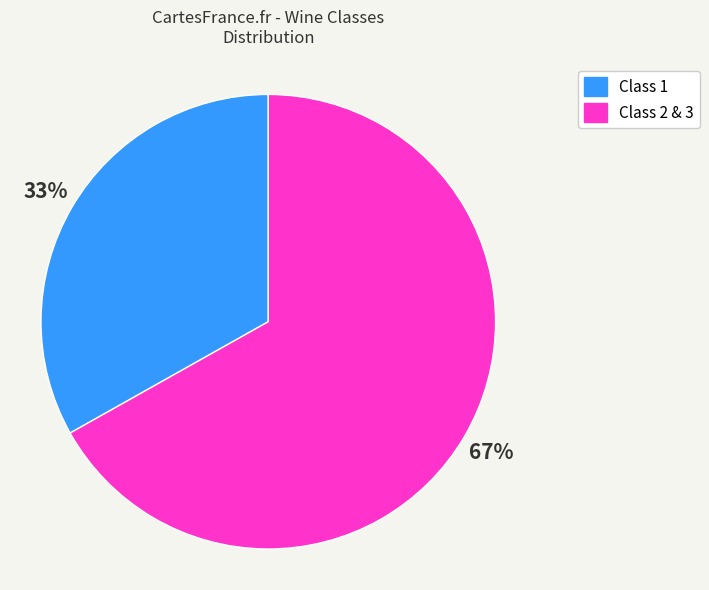

The Class 1 slice represents 19% of the pie. True or false?

False